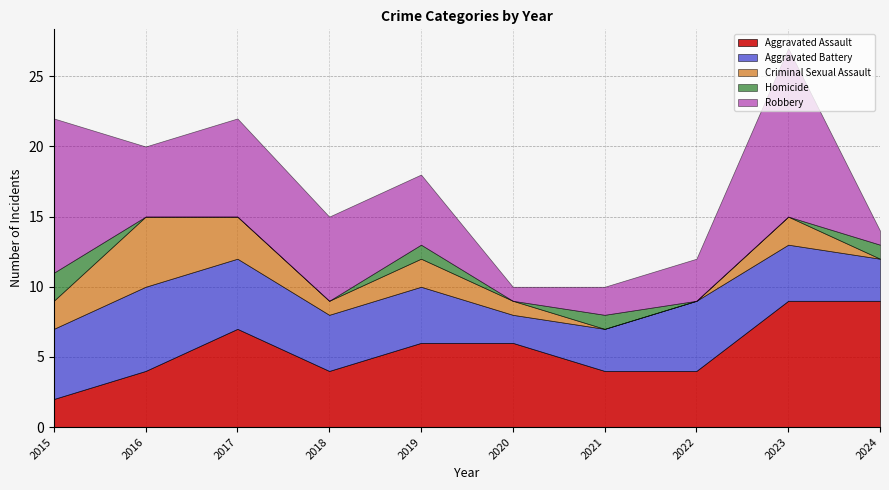

Reading left to right, transcribe all the data shown in this chart.

Aggravated Assault: 2015=2	2016=4	2017=7	2018=4	2019=6	2020=6	2021=4	2022=4	2023=9	2024=9
Aggravated Battery: 2015=5	2016=6	2017=5	2018=4	2019=4	2020=2	2021=3	2022=5	2023=4	2024=3
Criminal Sexual Assault: 2015=2	2016=5	2017=3	2018=1	2019=2	2020=1	2021=0	2022=0	2023=2	2024=0
Homicide: 2015=2	2016=0	2017=0	2018=0	2019=1	2020=0	2021=1	2022=0	2023=0	2024=1
Robbery: 2015=11	2016=5	2017=7	2018=6	2019=5	2020=1	2021=2	2022=3	2023=12	2024=1